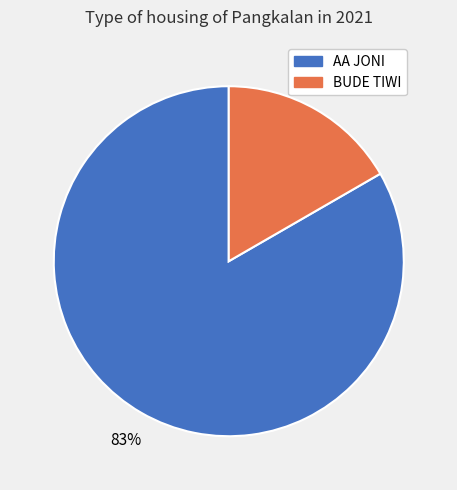

To the nearest percent, what is the combined percentage of BUDE TIWI and AA JONI?

100%